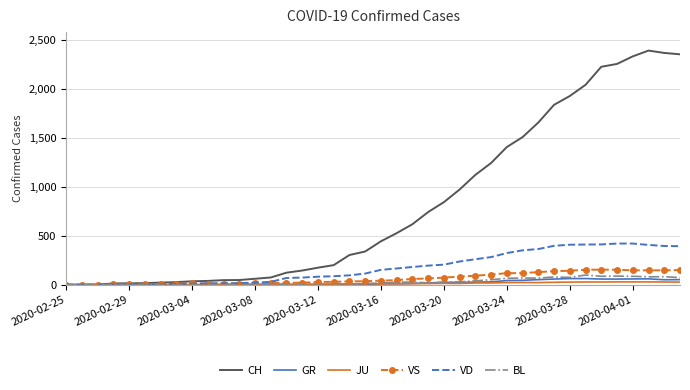

Count the number of data series in this chart.

6